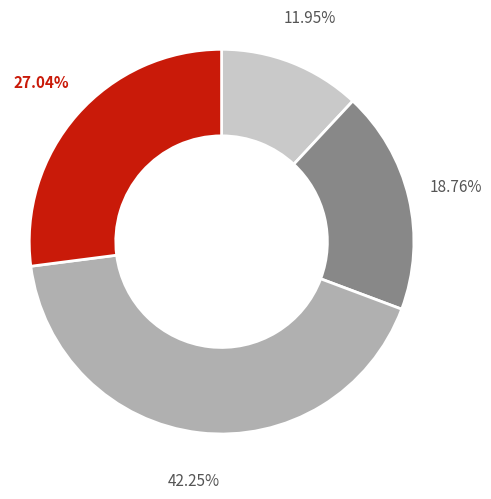

Is there a majority slice in this chart?

No